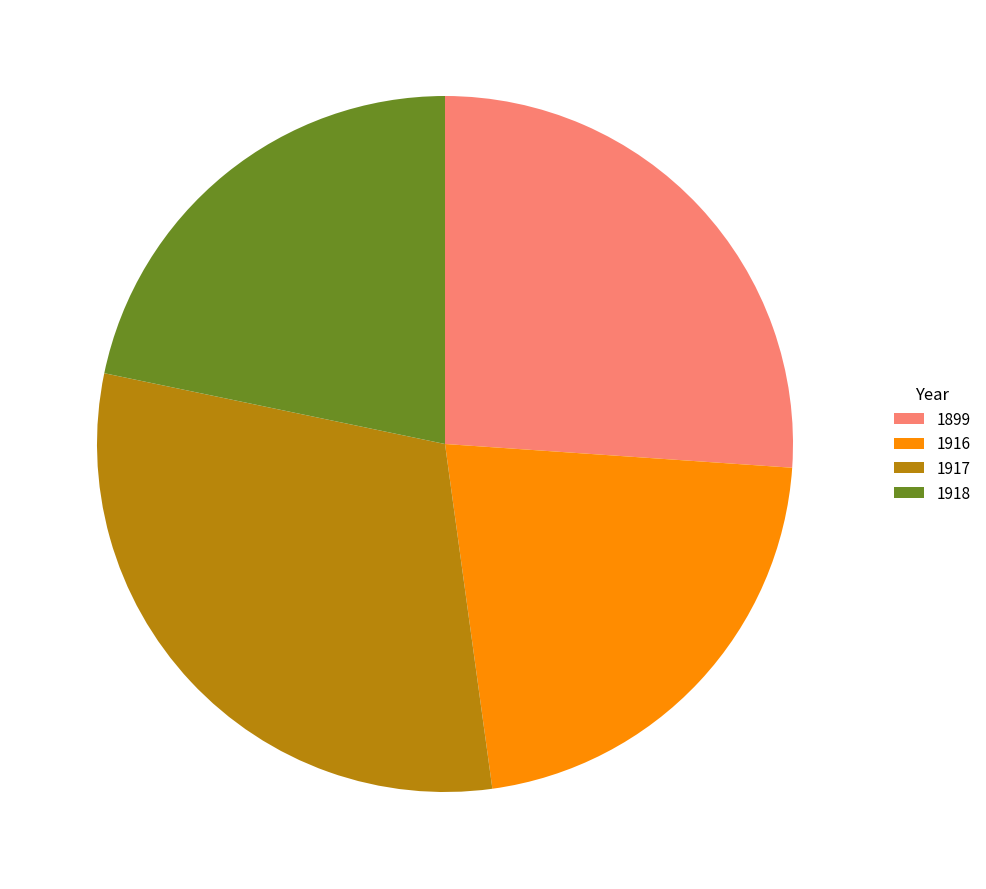

Approximately how many times larger is the value at 1918 compared to 1899?

0.8